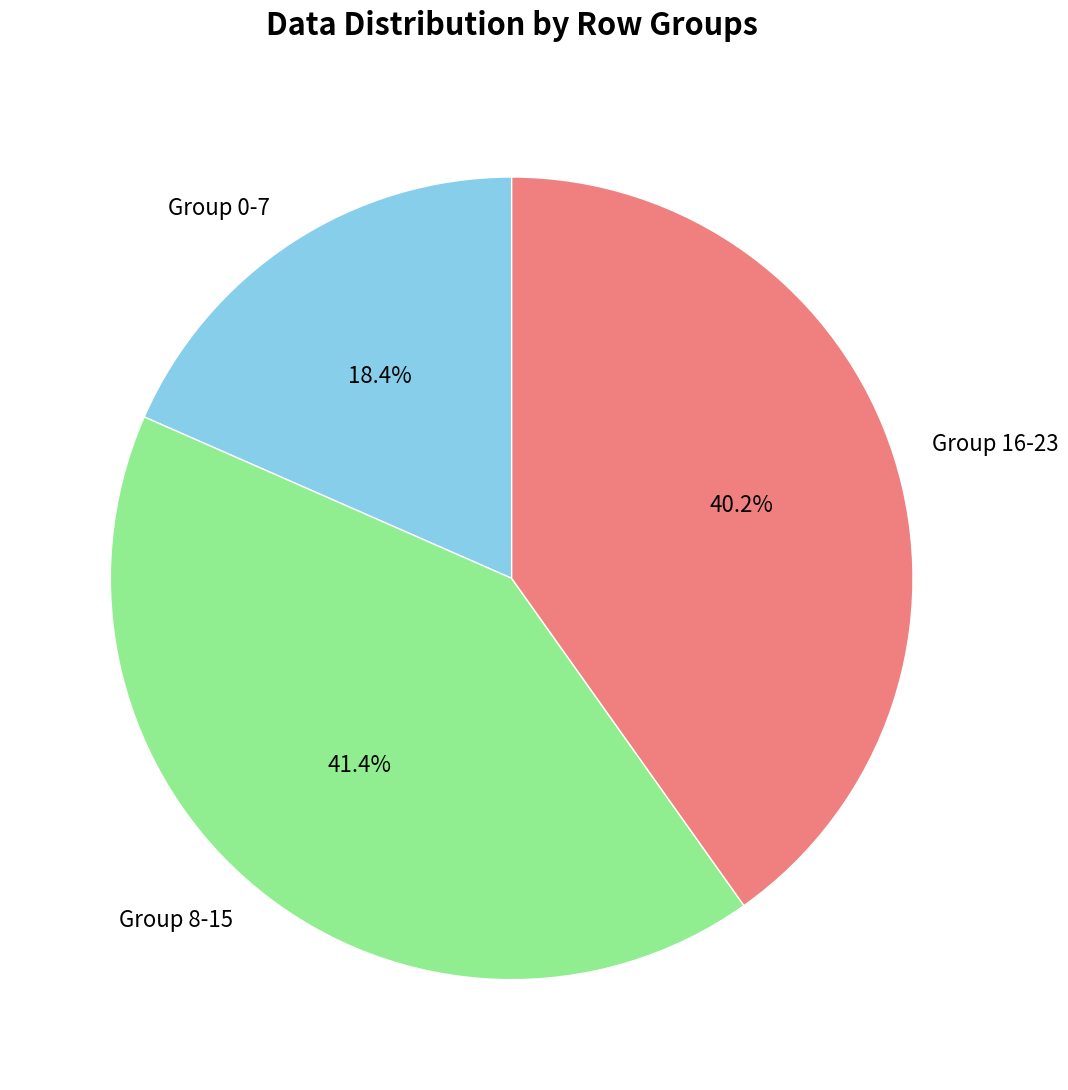

To the nearest percent, what is the average slice percentage?

33%